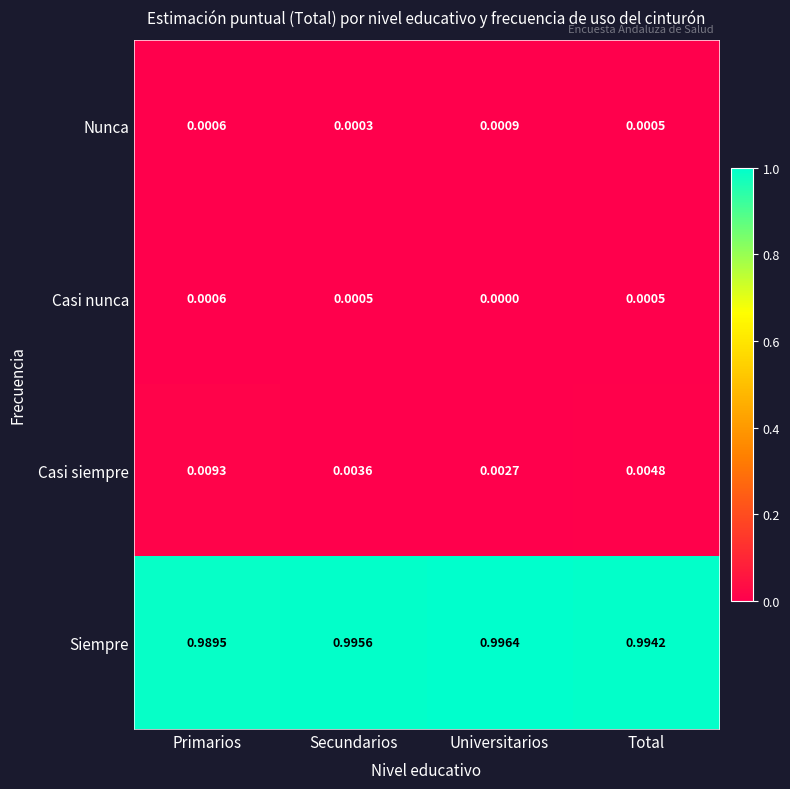

Which series has the widest spread of values?

Siempre